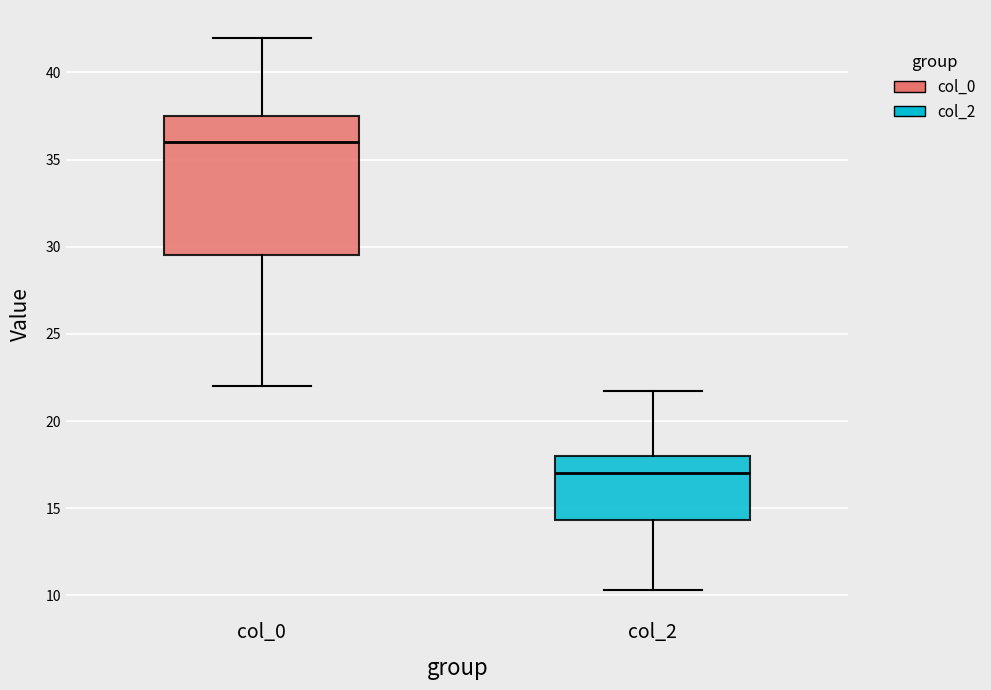

Where is the upper edge of the box for col_2 on the y-axis? The values are not printed on the chart, so give them approximately, as read against the axis.

18.0